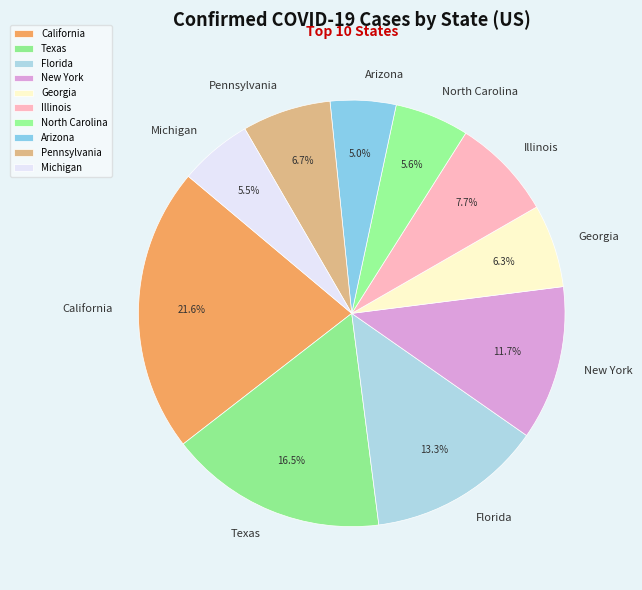

Does Georgia represent more than half of the total?

No